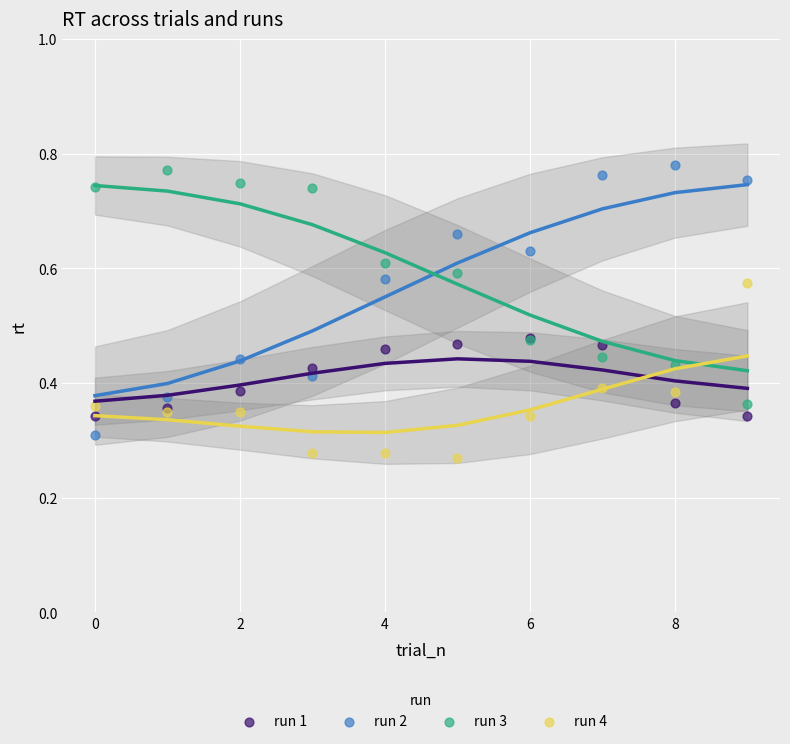

What are all the series names shown in the legend?

run 1, run 2, run 3, run 4